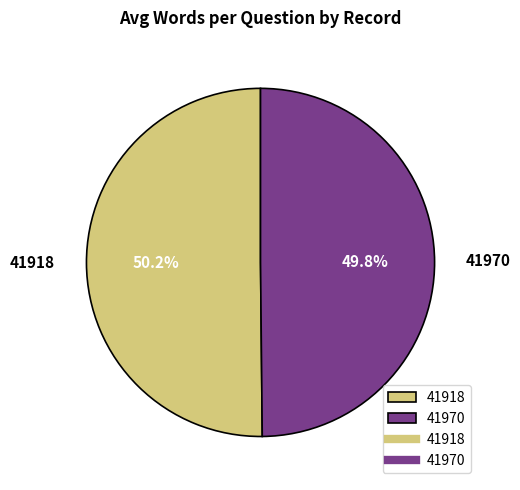

Is there a majority slice in this chart?

Yes